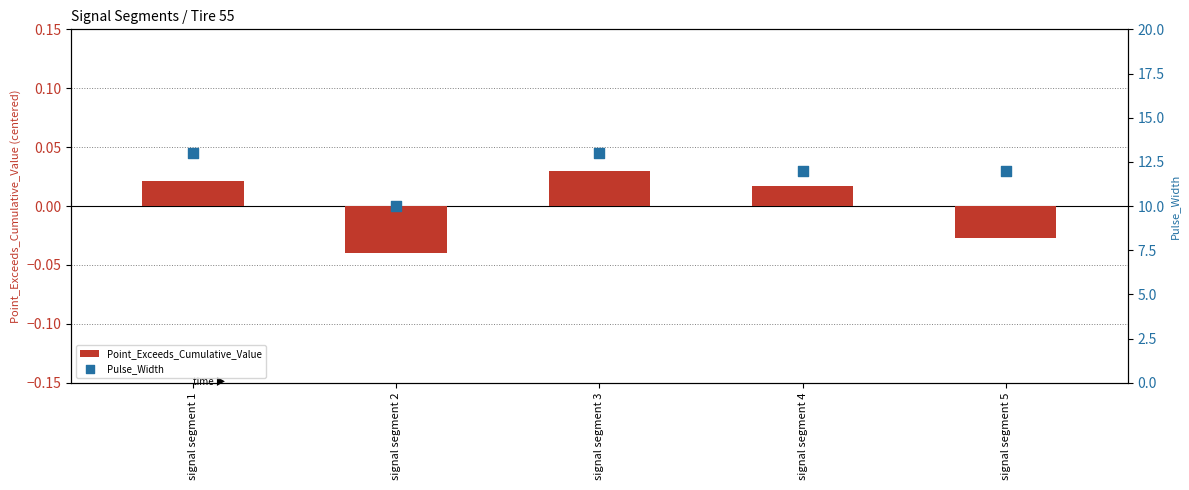

At how many categories does at least one series exceed 1?

5